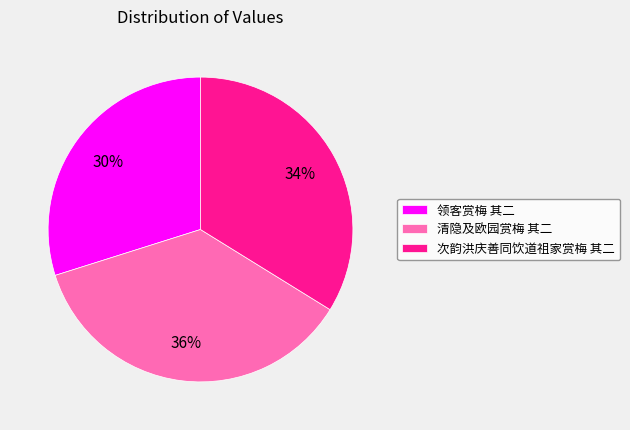

Which category has the biggest portion of the pie?

清隐及欧园赏梅 其二